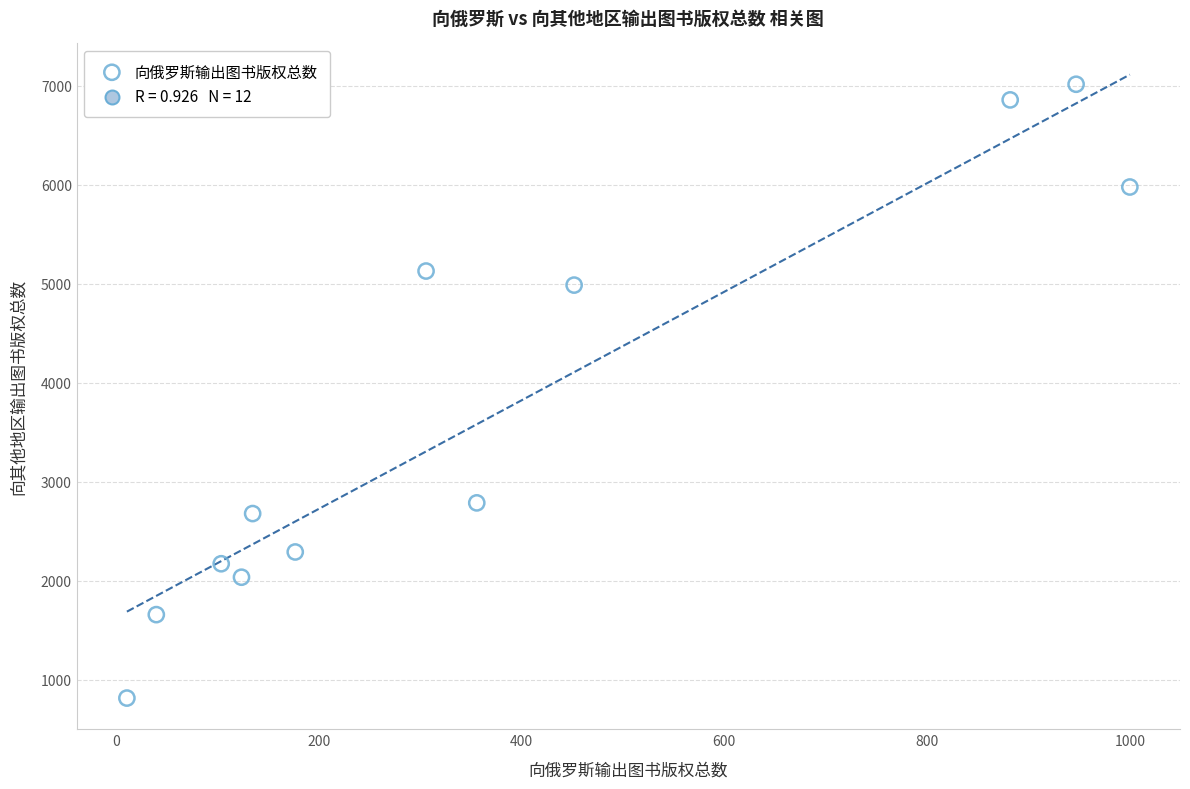

What is the range of X values (max minus min)?

989